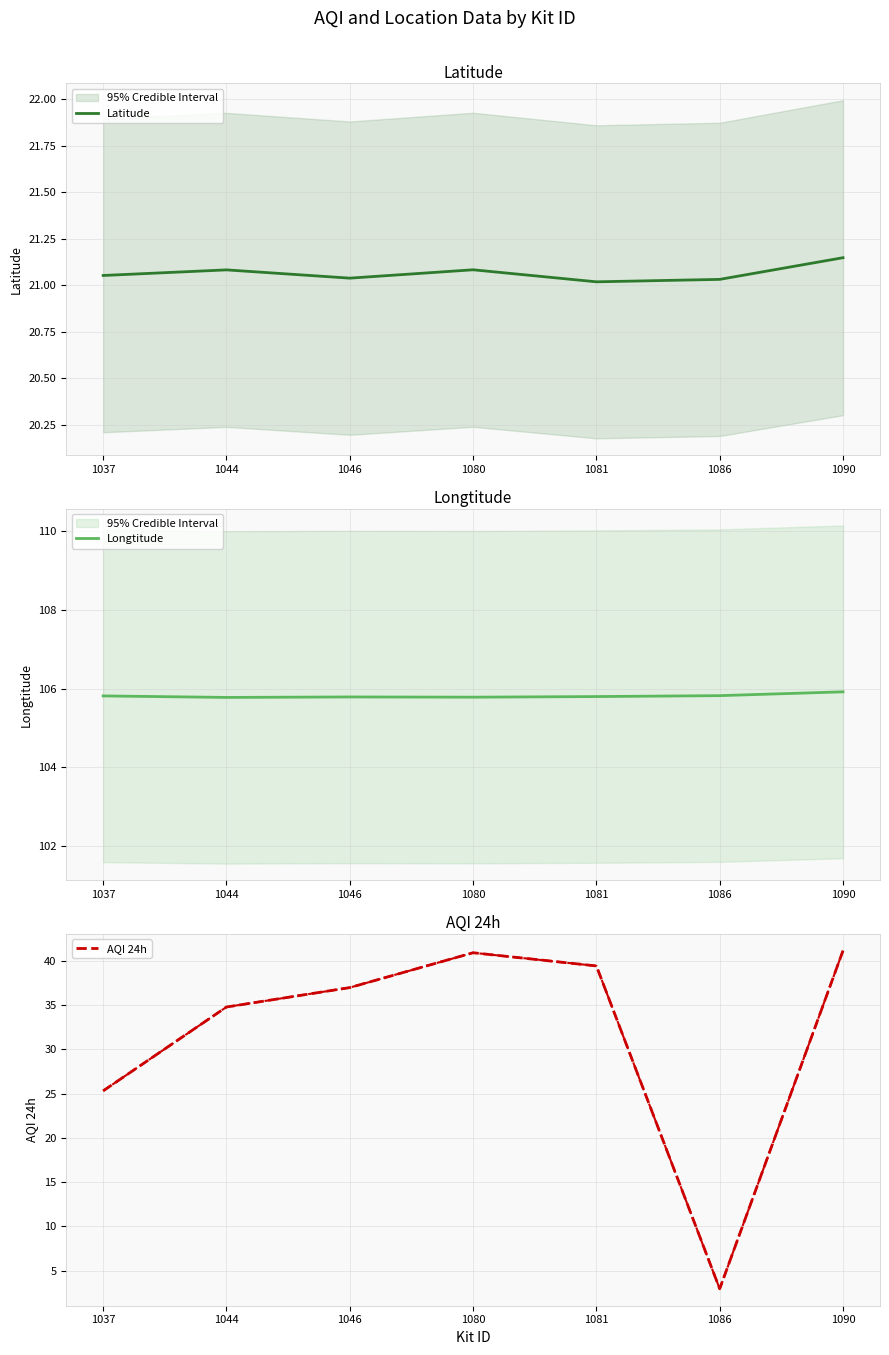

What is the smallest value displayed?

3.0